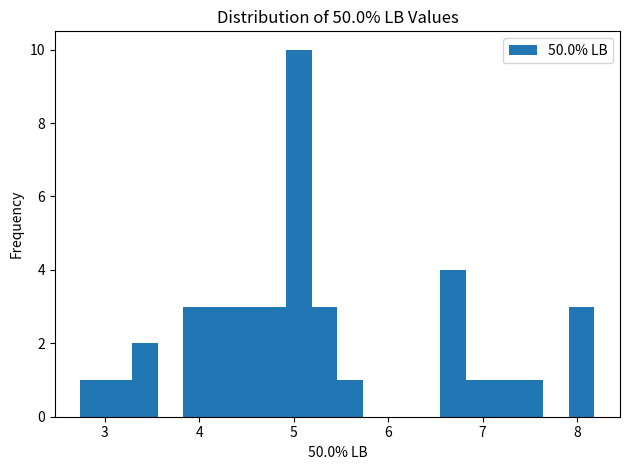

Read against the x-axis, roughly where is the centre of the tallest bar?

5.1